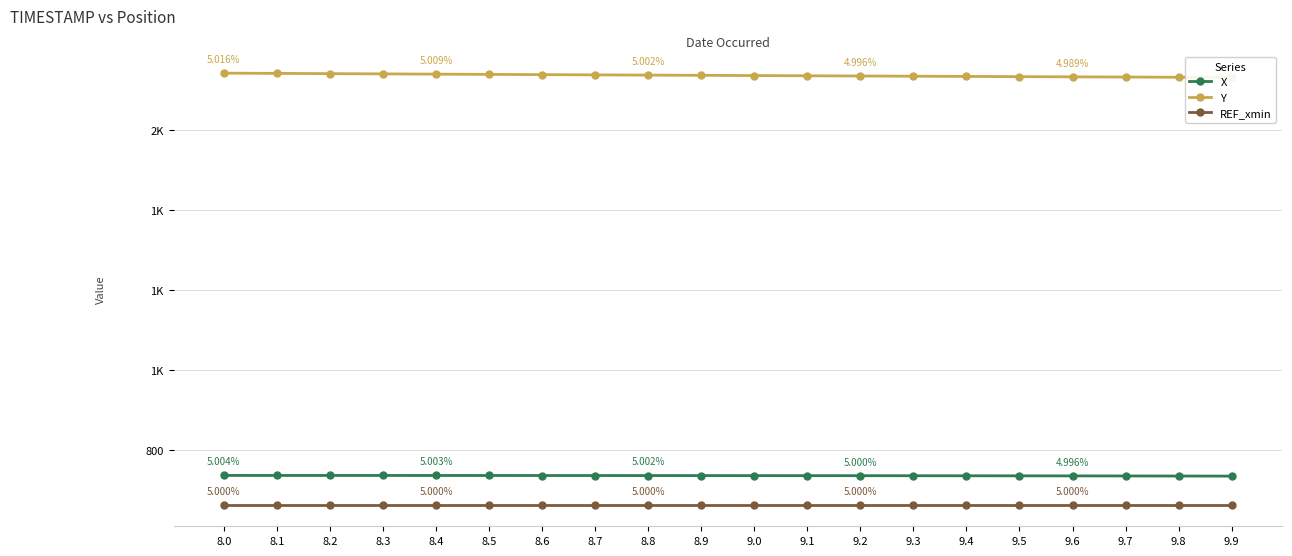

How many distinct data groups are displayed?

3